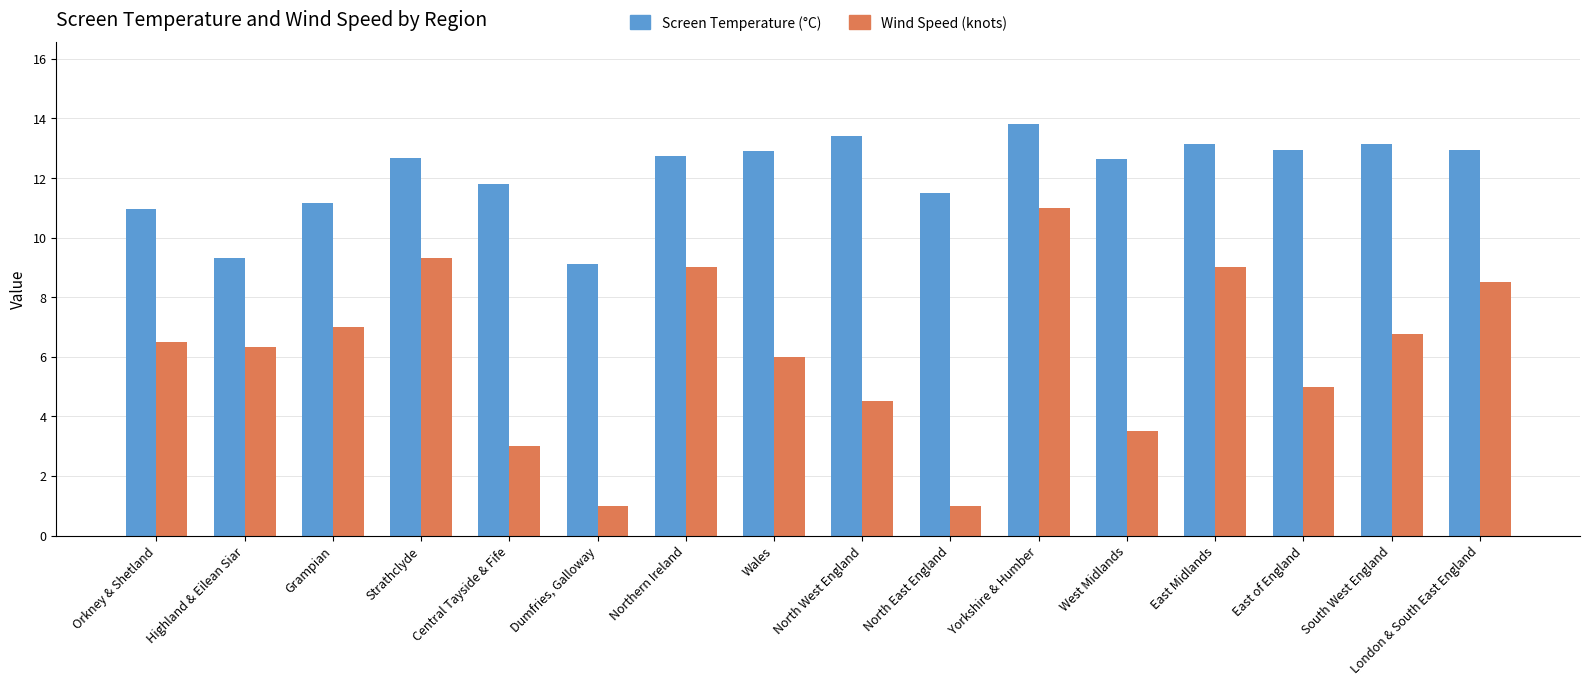

Where does the Screen Temperature (°C) series first go above 12?

Strathclyde